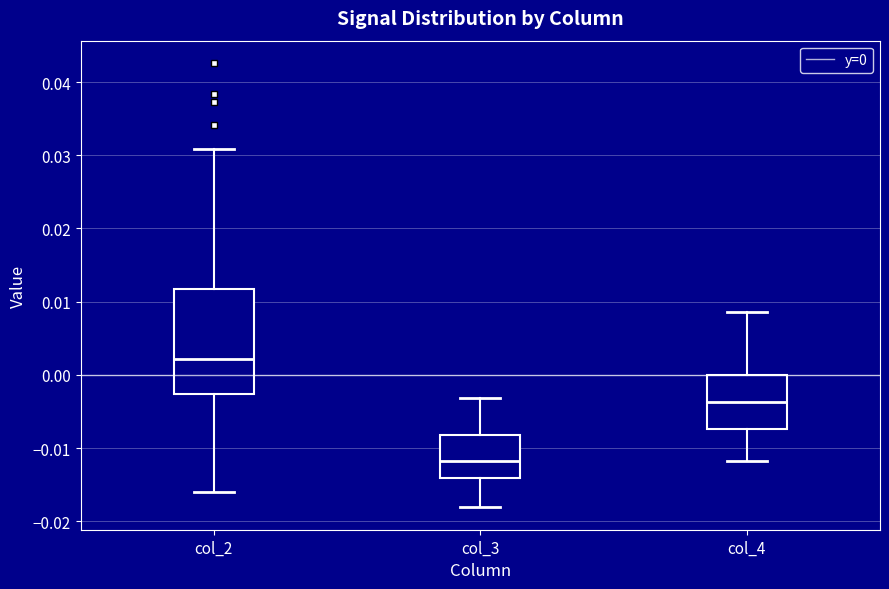

Where does the upper whisker of the box for col_3 end on the y-axis? The values are not printed on the chart, so give them approximately, as read against the axis.

-0.003